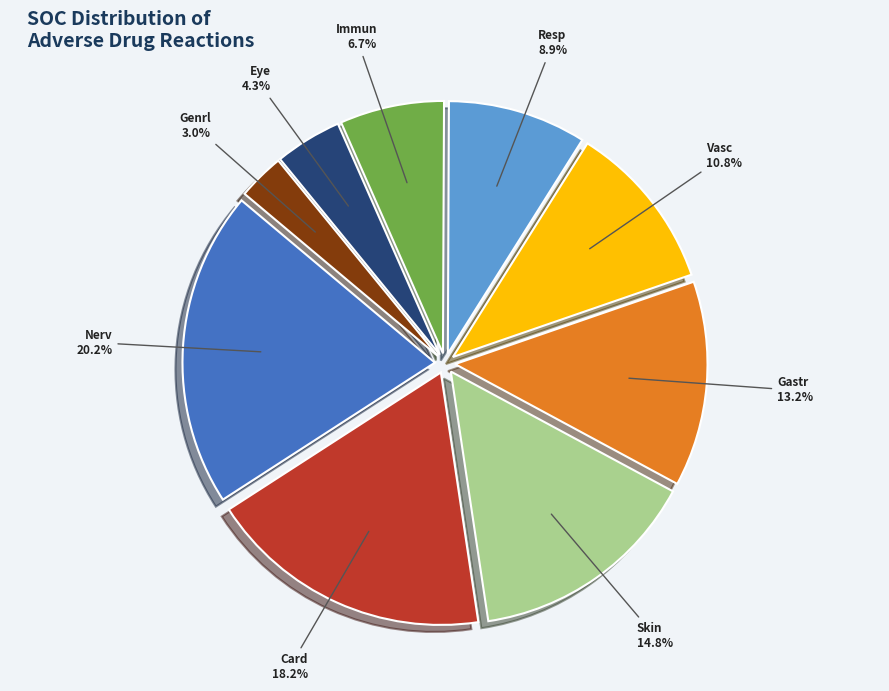

Count the number of slices in the pie.

9